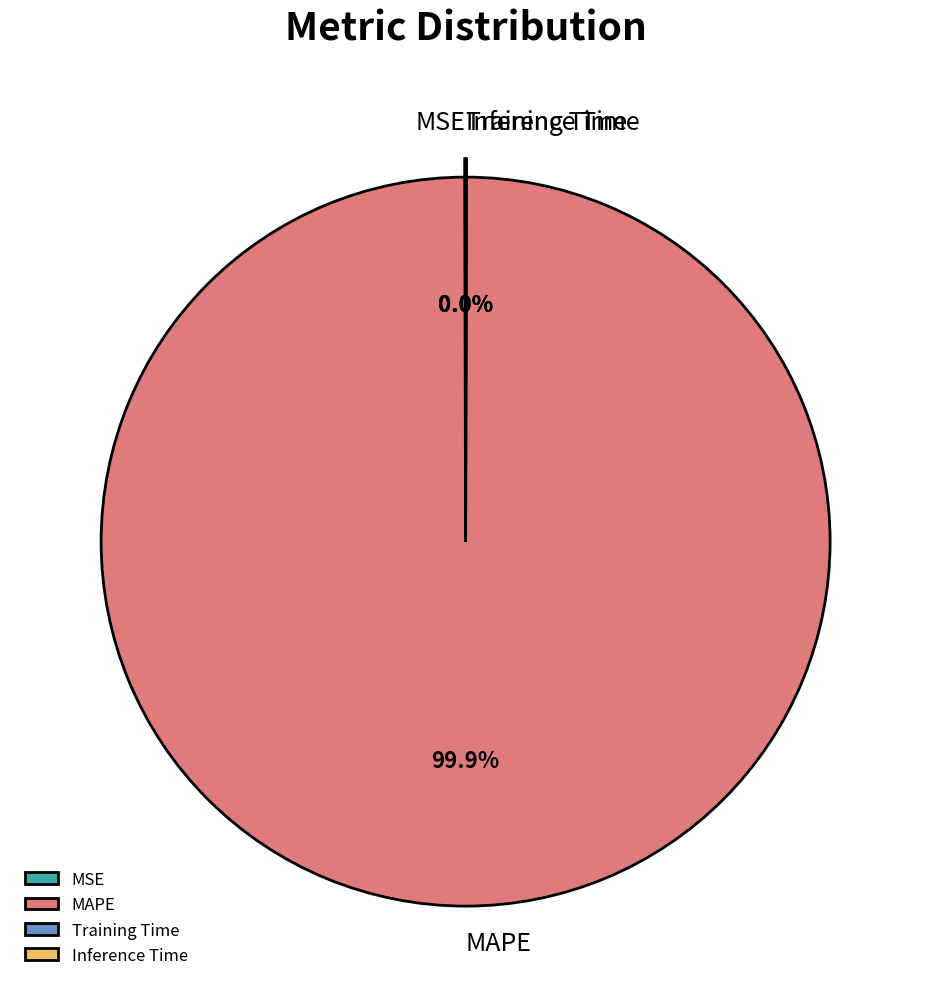

Is there any slice that represents more than half of the pie?

Yes